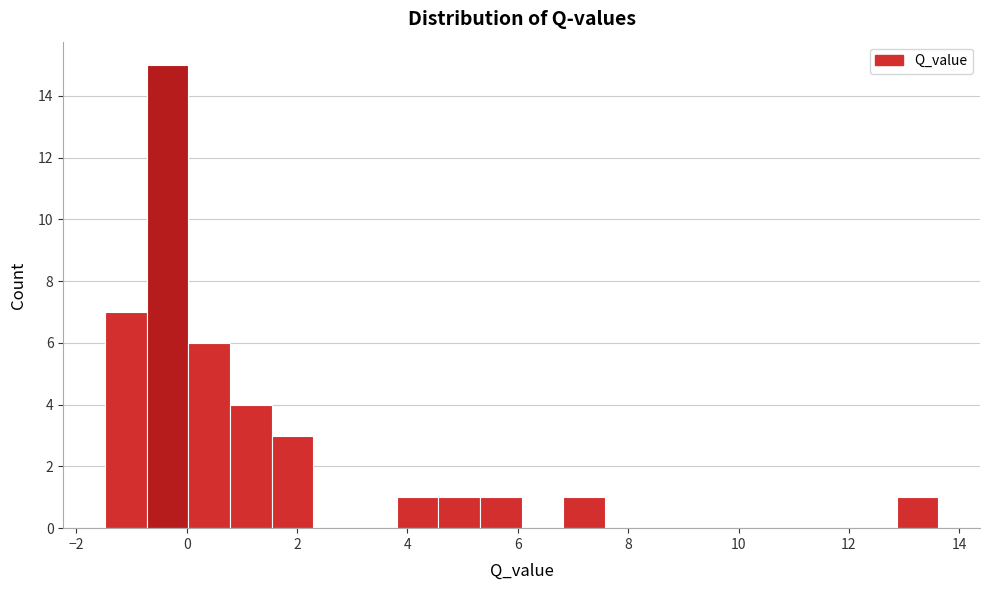

Read against the x-axis, roughly where is the centre of the tallest bar?

-0.4